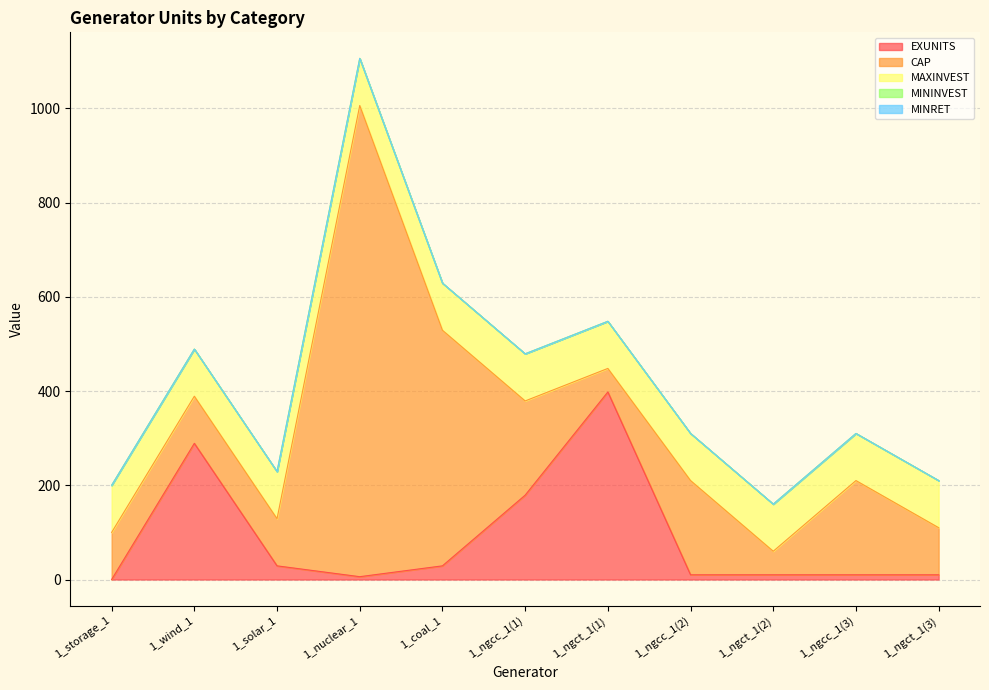

Which has a higher value, 1_ngcc_1(2) or 1_storage_1?

1_ngcc_1(2)